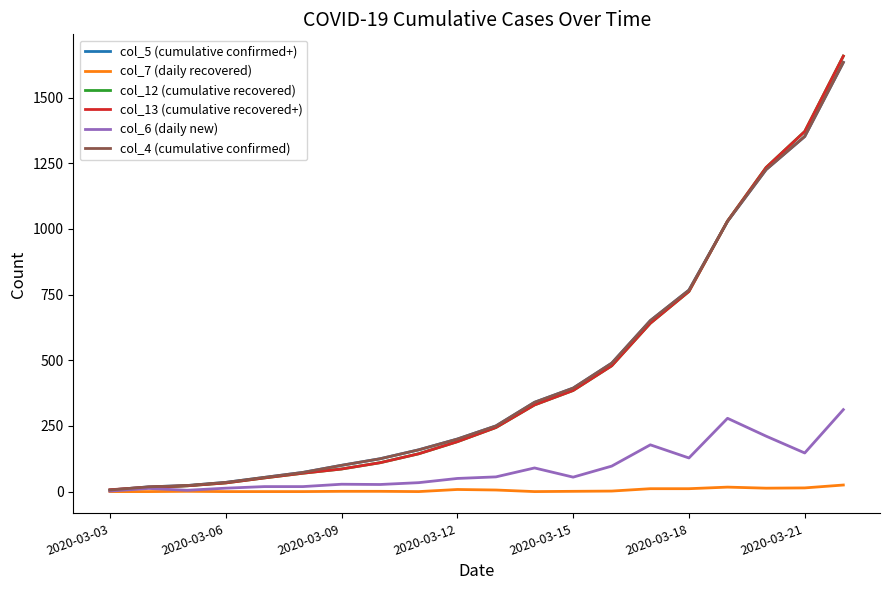

Is this an area chart (filled region under the line)?

No